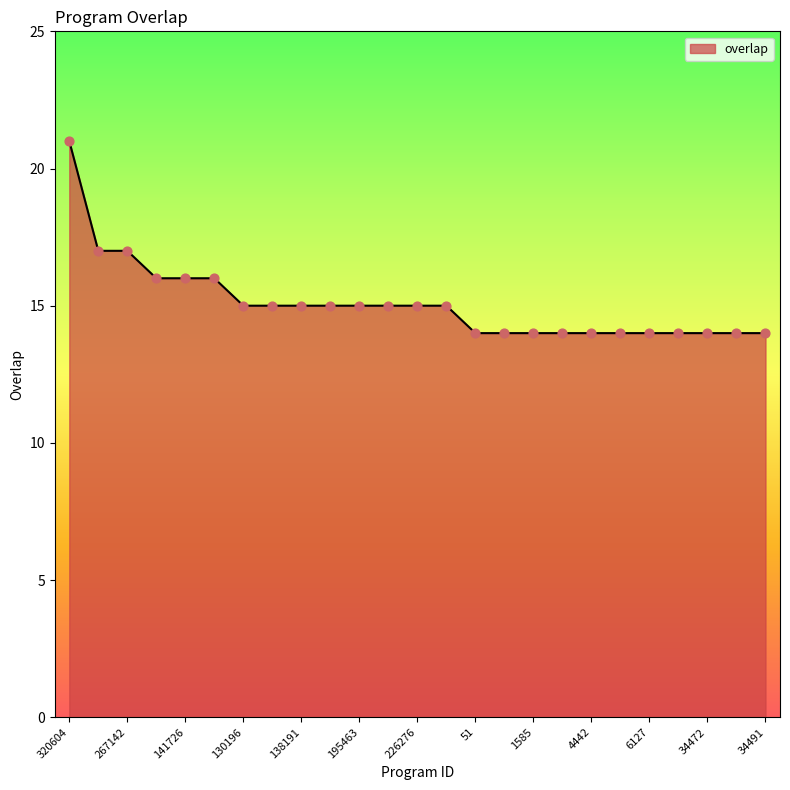

What is the difference between the maximum and minimum values?

7